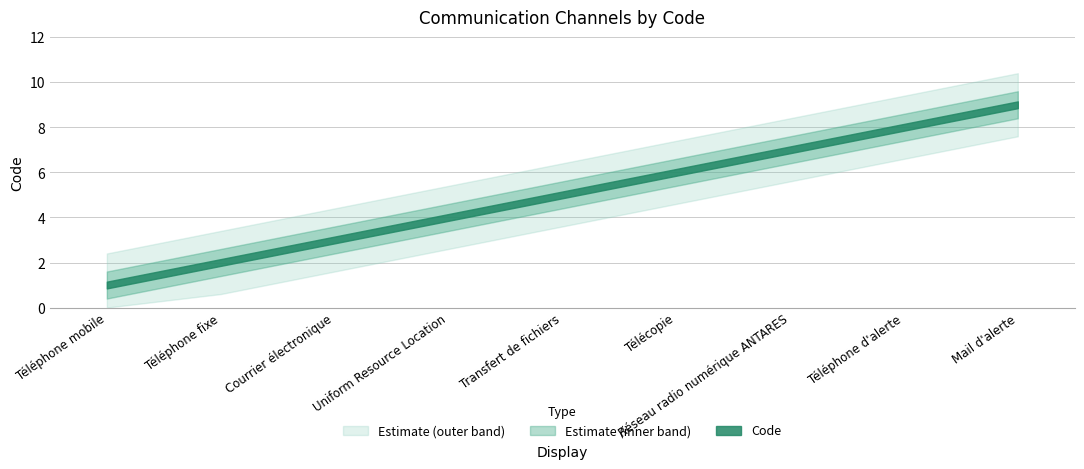

What is the change in value from Courrier électronique to Uniform Resource Location?

+1